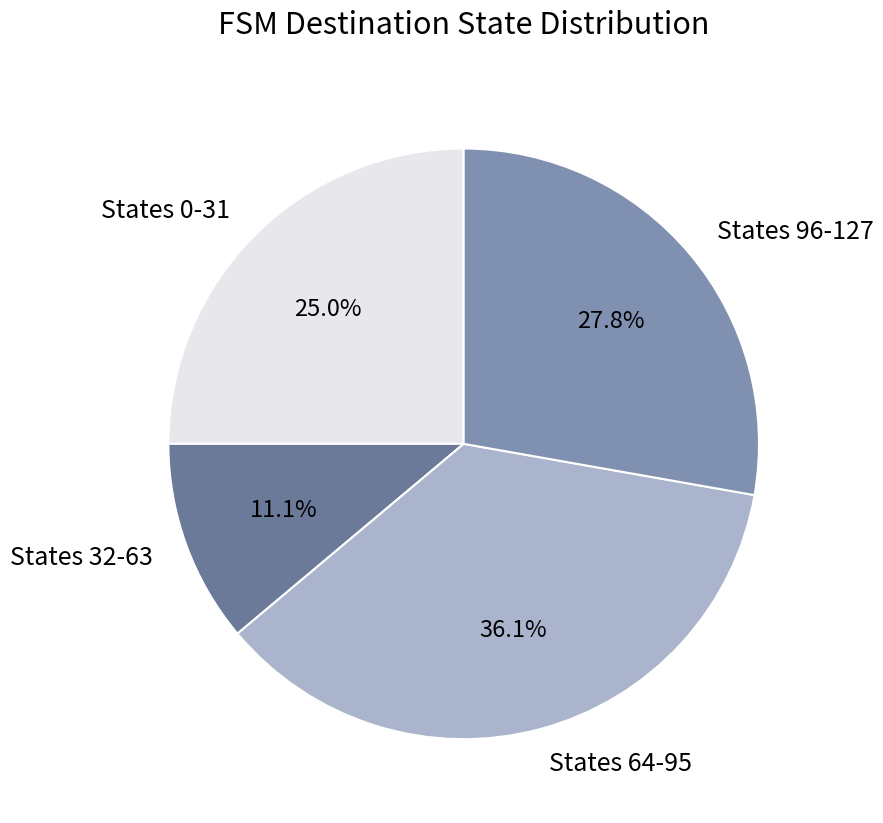

Rank the categories by value from lowest to highest.

States 32-63, States 0-31, States 96-127, States 64-95